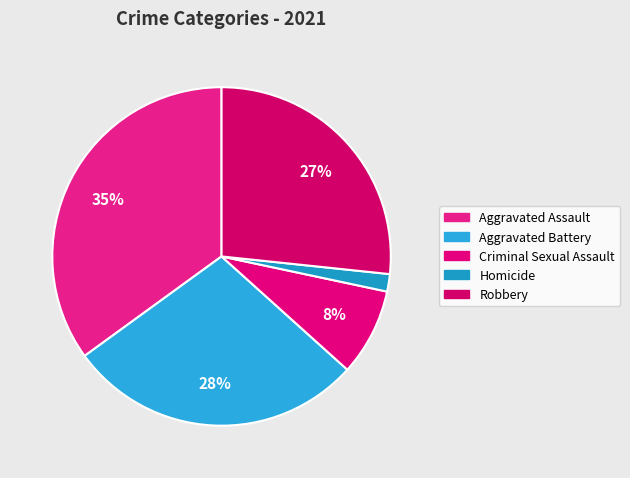

How many slices are in this pie chart?

5